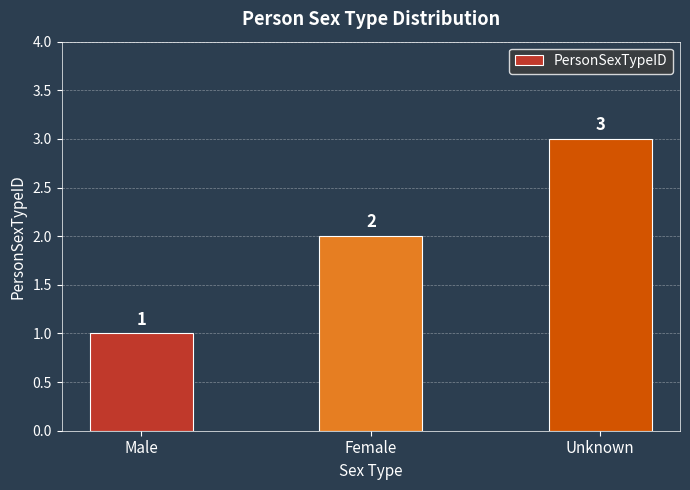

The chart shows a value of 3 at Unknown. True or false?

True